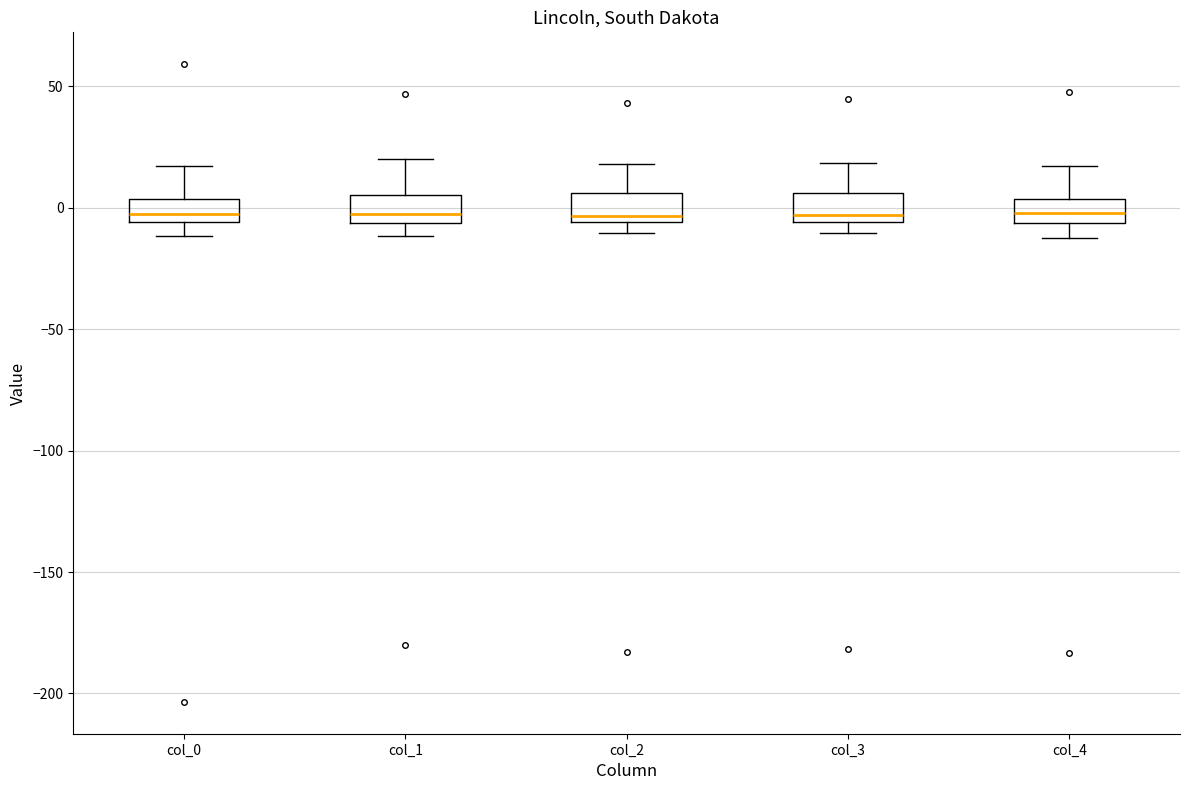

Reading left to right, transcribe this box plot: for each box, give where its median line is, the range the box spans, and where its two whiskers end, as read against the y-axis. The values are not printed on the chart, so give them approximately, as read against the axis.

col_0: median 0, box -5 to 5, whiskers -10 to 15
col_1: median -5 (just above the box's lower edge), box -5 to 5, whiskers -10 to 20
col_2: median -5 (just above the box's lower edge), box -5 to 5, whiskers -10 to 20
col_3: median -5 (just above the box's lower edge), box -5 to 5, whiskers -10 to 20
col_4: median 0, box -5 to 5, whiskers -10 to 15